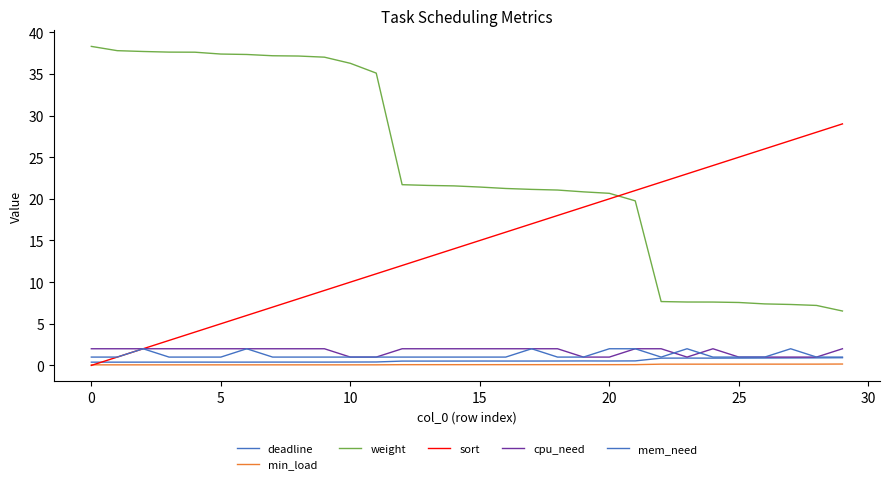

How many lines are shown in the chart?

6